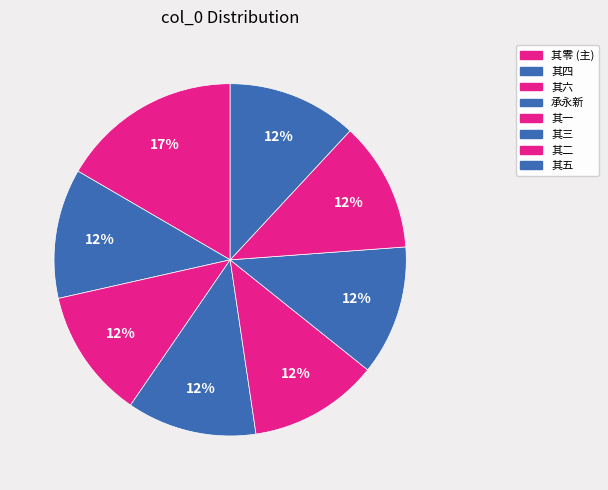

How many slices are in this pie chart?

8